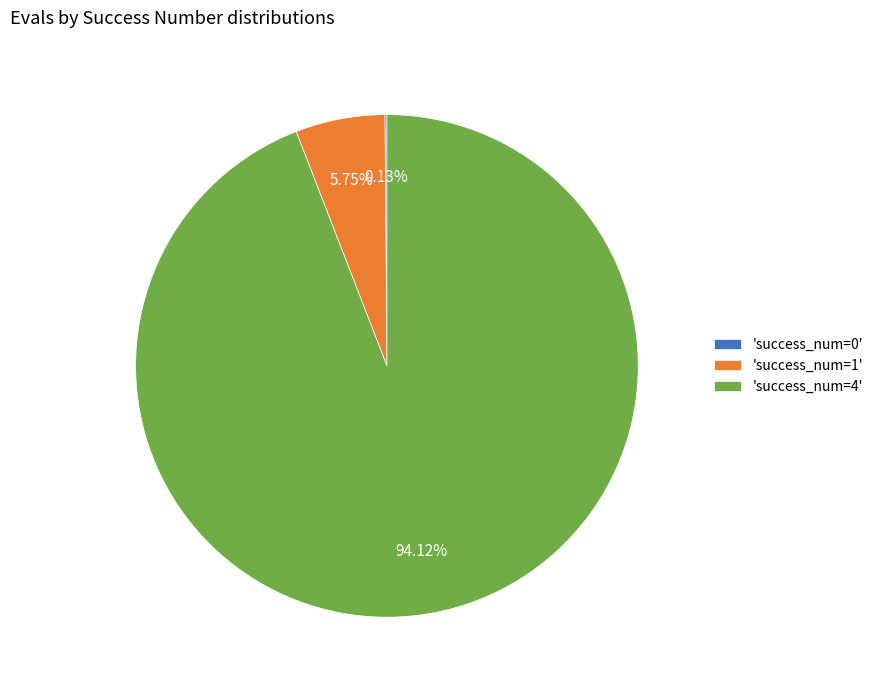

Which has a higher value, 'success_num=1' or 'success_num=4'?

'success_num=4'